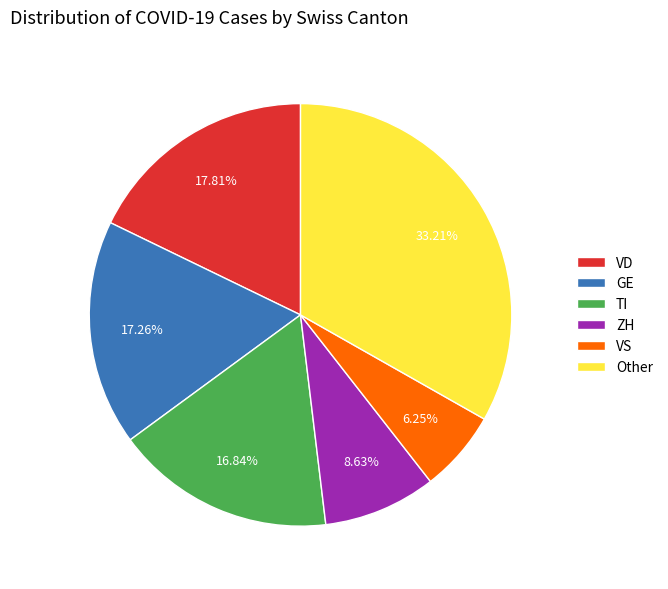

Which has a higher value, Other or ZH?

Other